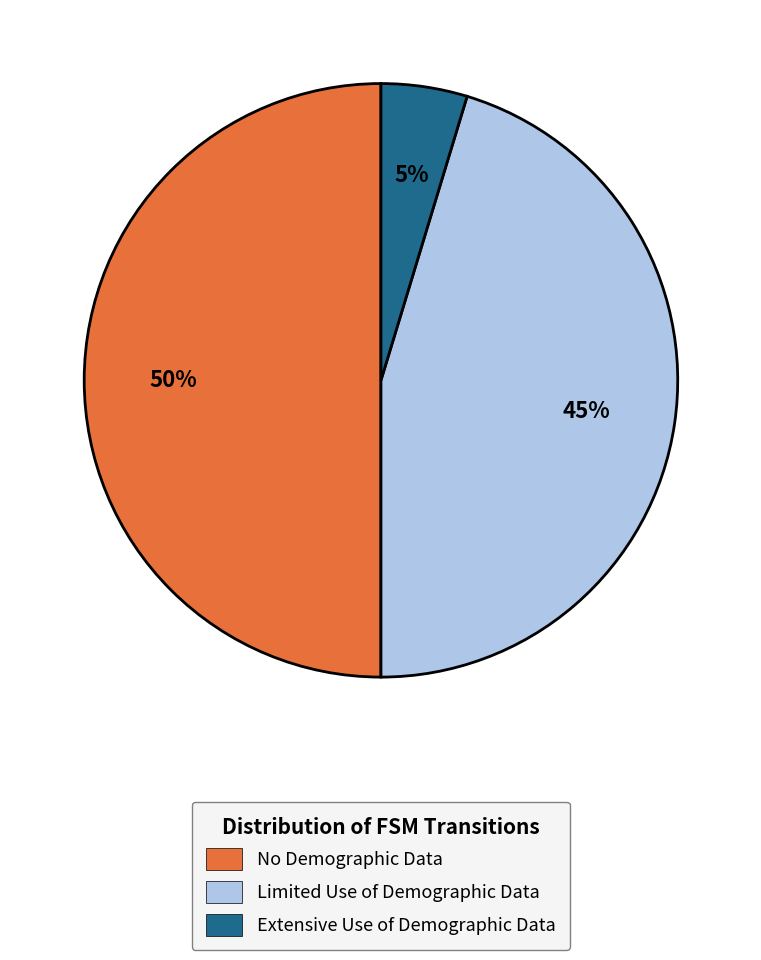

Between Limited Use of Demographic Data and No Demographic Data, which is larger?

No Demographic Data